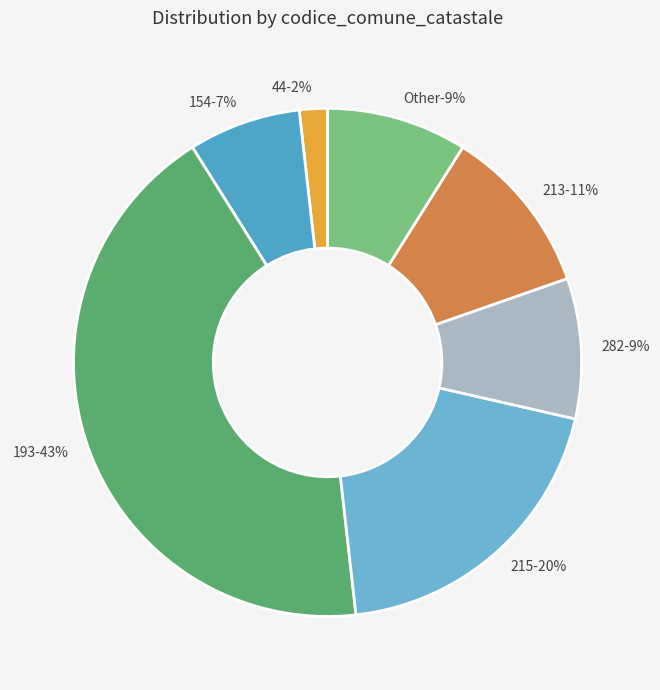

What percentage is the 215 slice, to the nearest percent?

20%